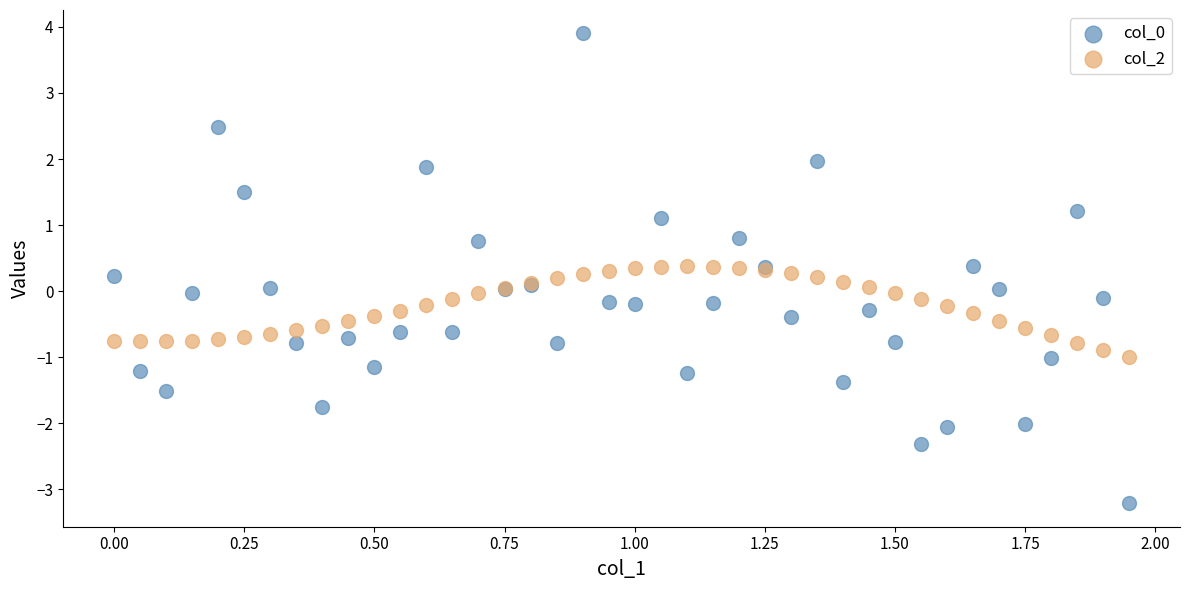

What is the X range (max minus min) for the scatter plot?

1.9